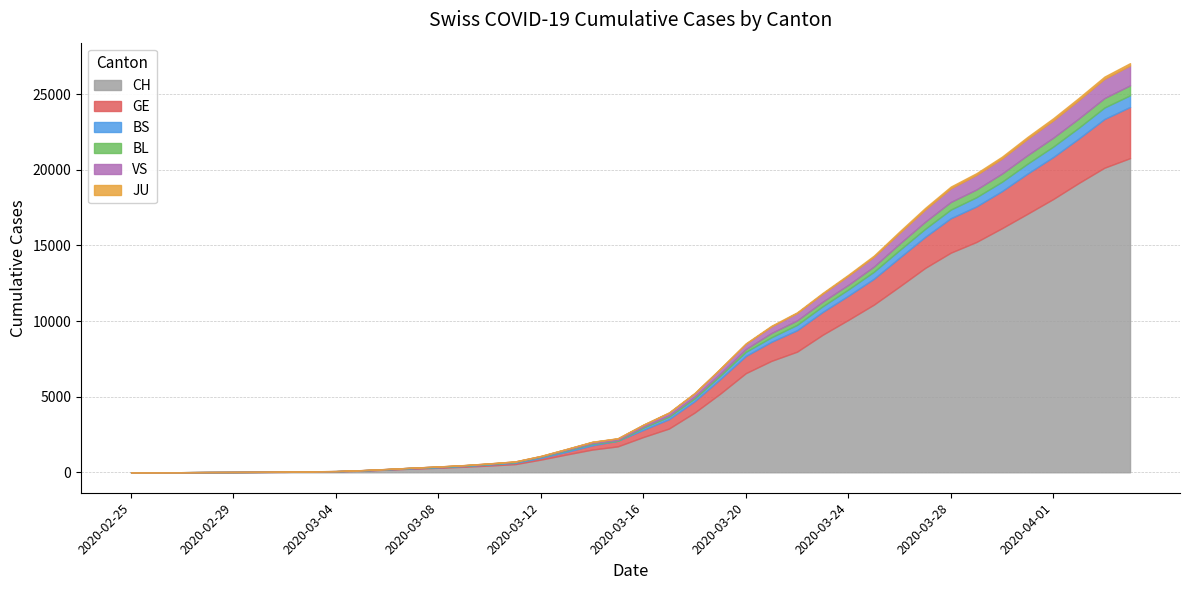

At which label is CH closest to 10387?

2020-03-24